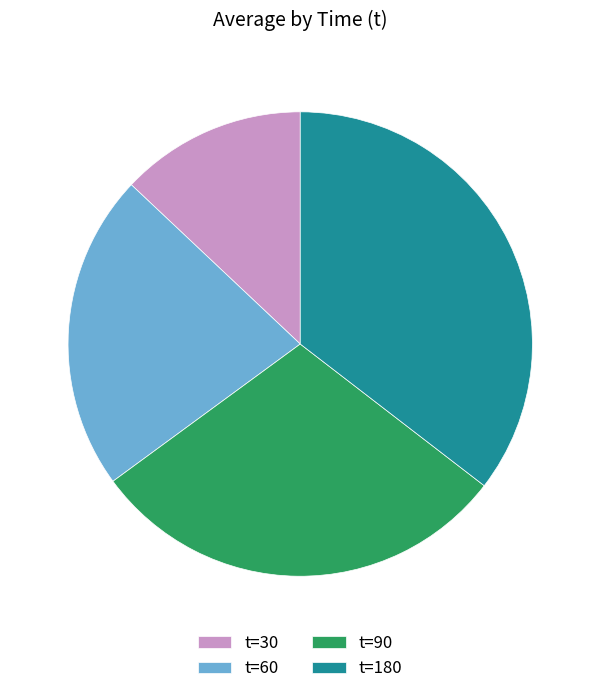

Combined, do t=180 and t=60 account for over 50%?

Yes